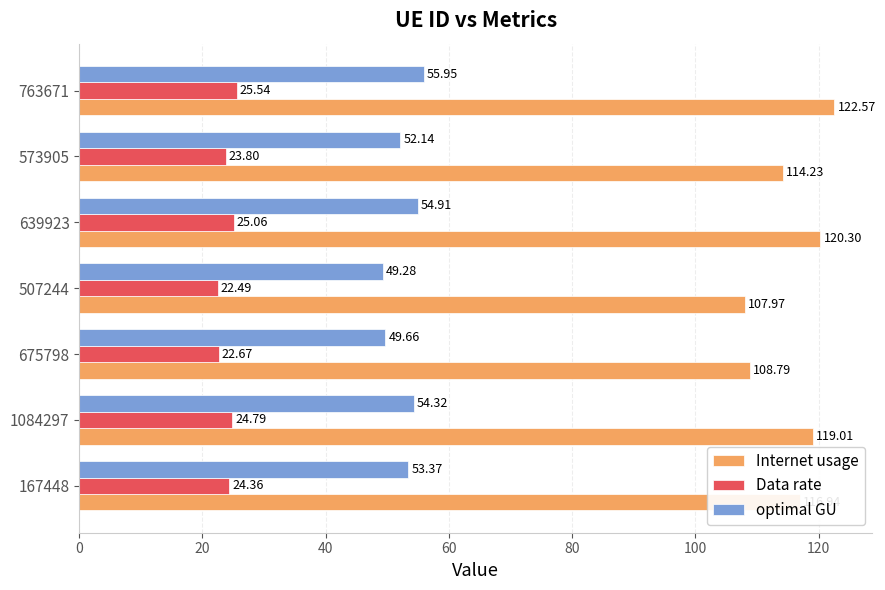

What is the difference between the Internet usage values at 573905 and 167448?

2.7